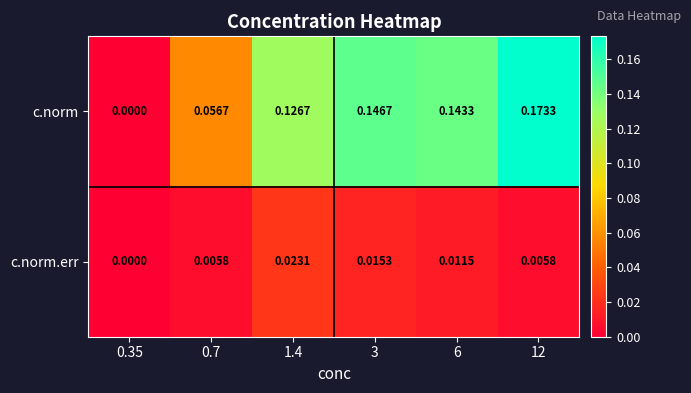

Which series has the largest total across all categories?

c.norm